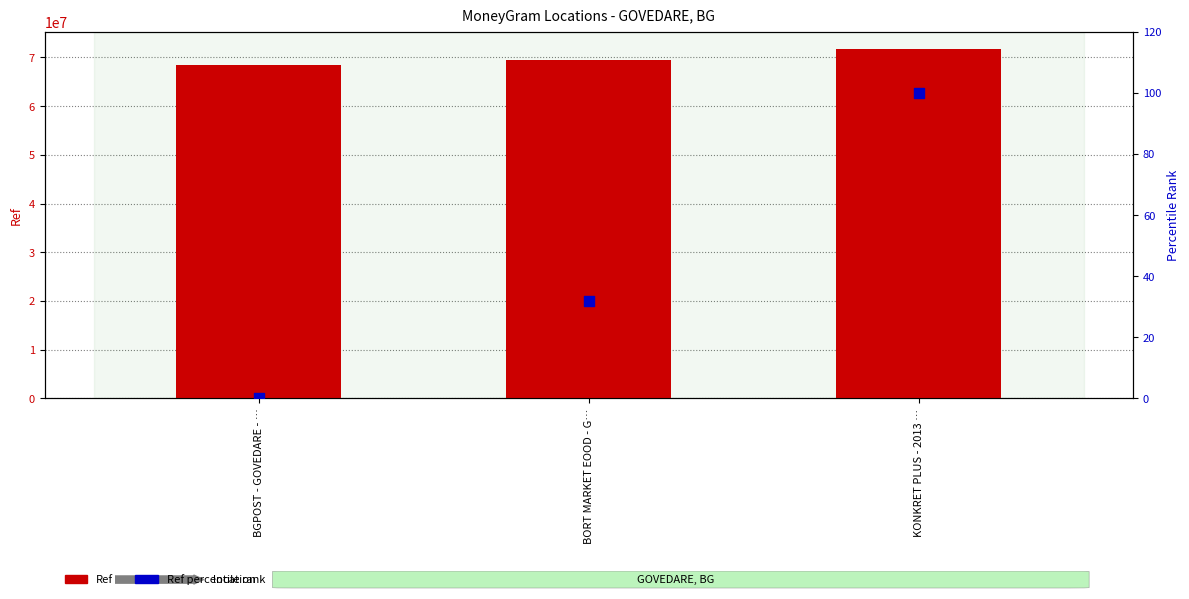

Which series reaches the maximum Y coordinate?

Ref